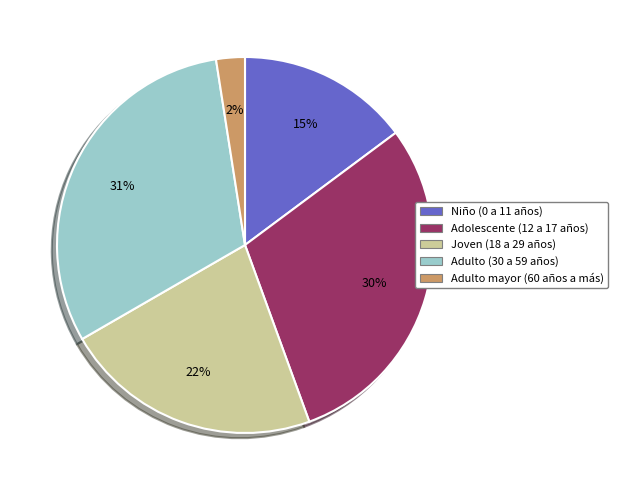

To the nearest percent, what portion does Adulto (30 a 59 años) represent?

31%